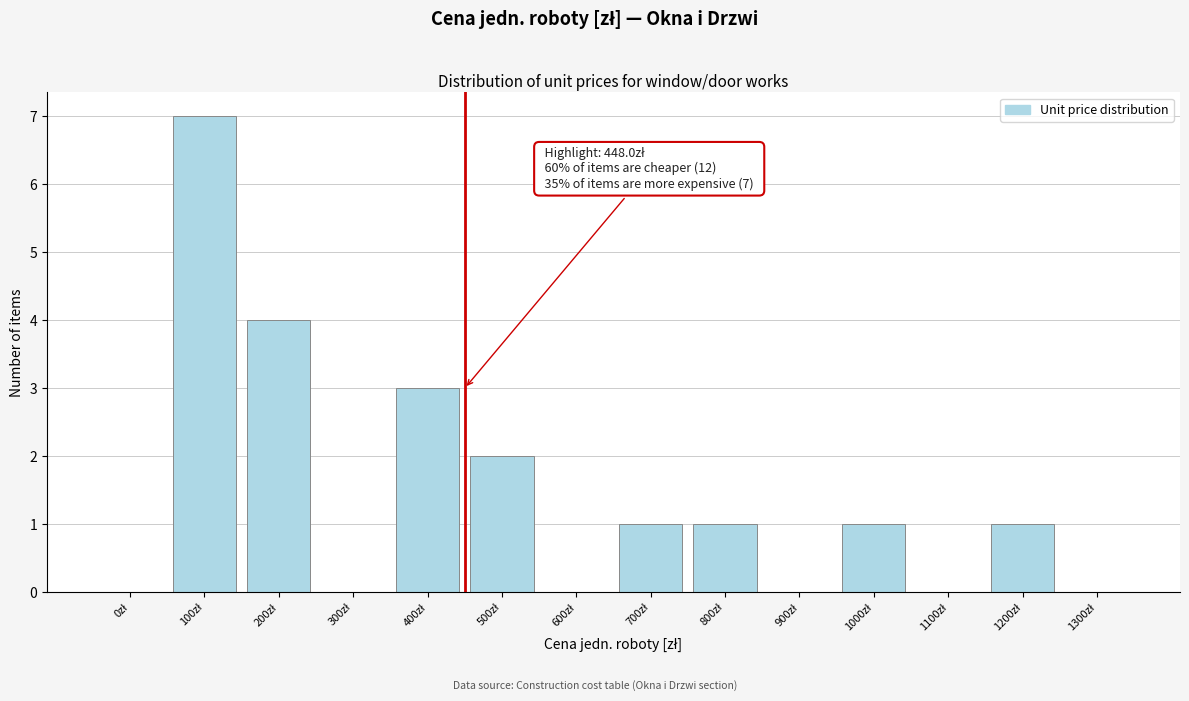

What is the sum of all values?

20